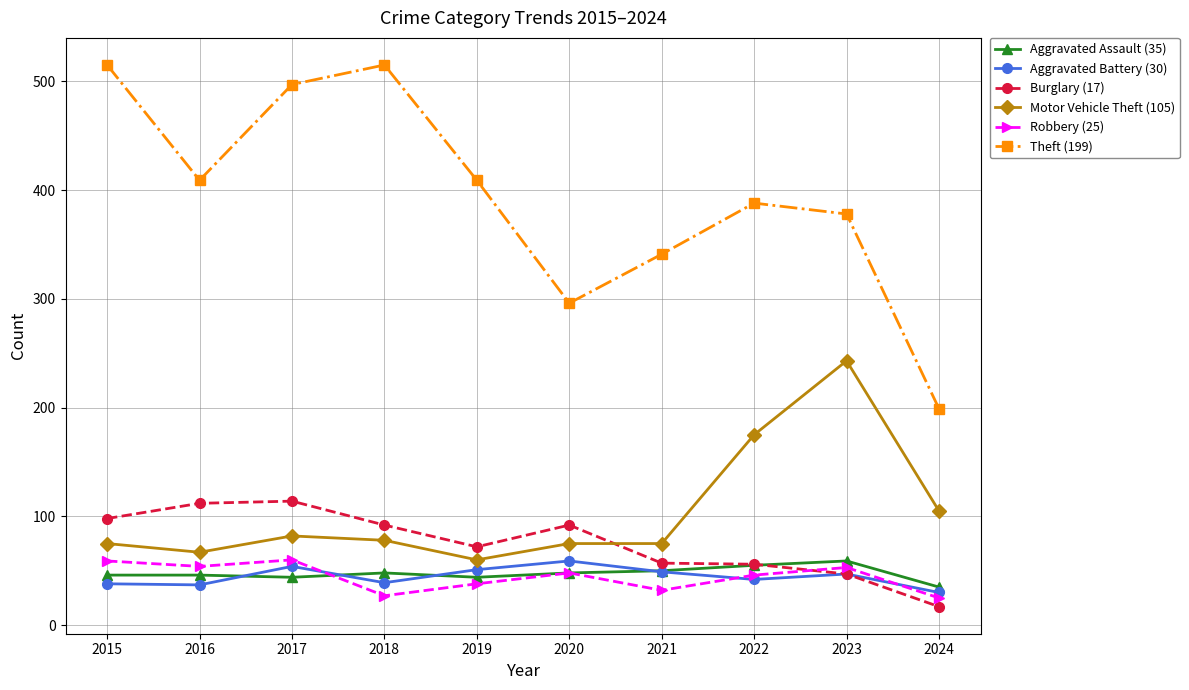

Which series ends up on top after the final intersection of Burglary (17) and Robbery (25)?

Robbery (25)